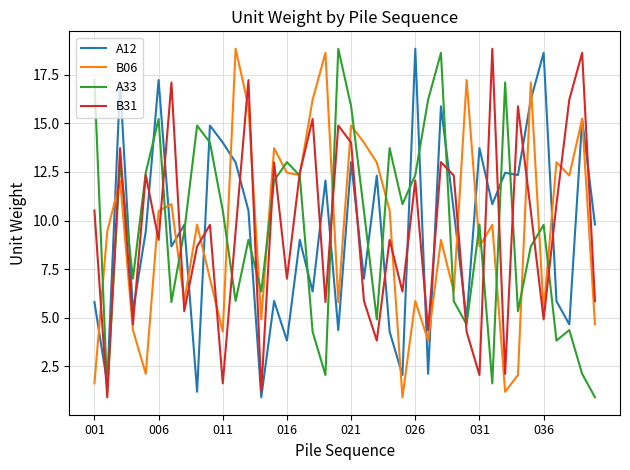

What is the lowest value of the A12 series?

0.9